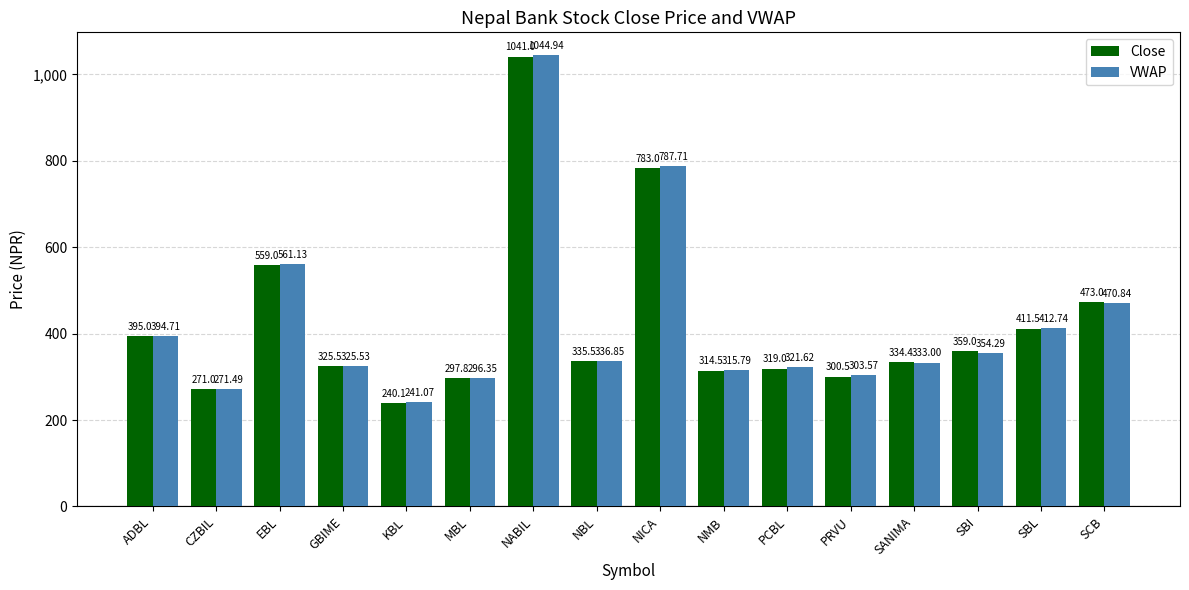

Reading left to right, list all the values displayed in this chart.

Close: ADBL=395.0	CZBIL=271.0	EBL=559.0	GBIME=325.5	KBL=240.1	MBL=297.8	NABIL=1041.0	NBL=335.5	NICA=783.0	NMB=314.5	PCBL=319.0	PRVU=300.5	SANIMA=334.4	SBI=359.0	SBL=411.5	SCB=473.0
VWAP: ADBL=394.7	CZBIL=271.5	EBL=561.1	GBIME=325.5	KBL=241.1	MBL=296.4	NABIL=1044.9	NBL=336.9	NICA=787.7	NMB=315.8	PCBL=321.6	PRVU=303.6	SANIMA=333.0	SBI=354.3	SBL=412.7	SCB=470.8